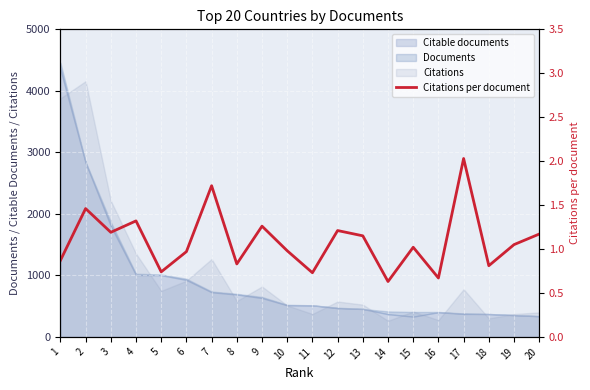

Where is the first local maximum?

2